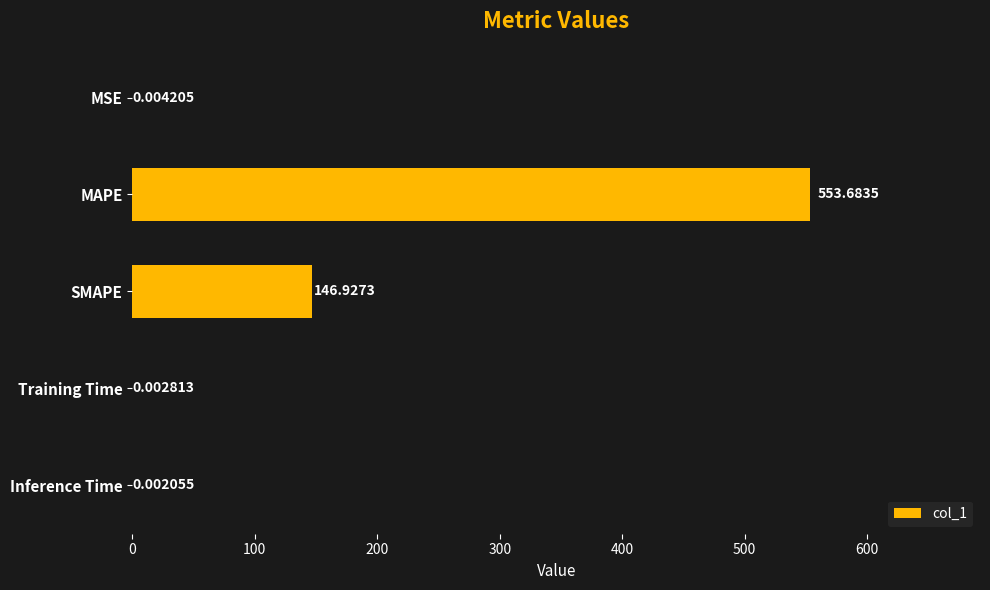

At which label is the value closest to 276?

SMAPE